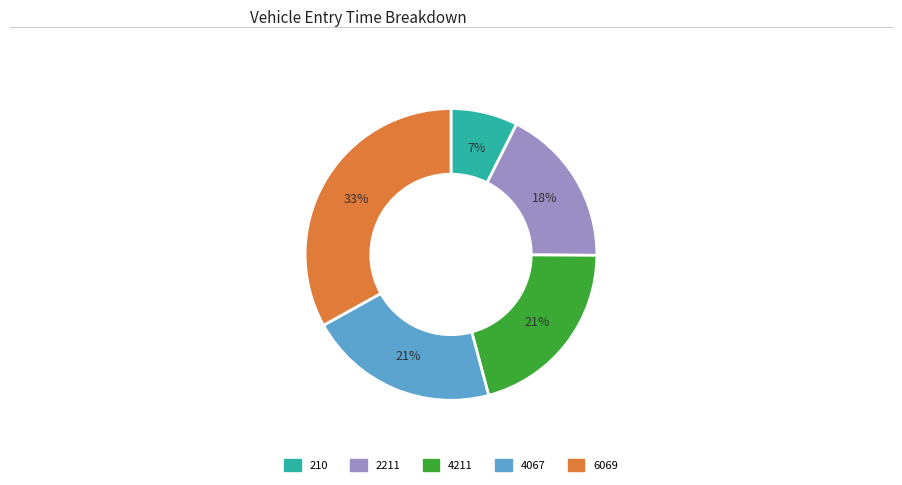

What is the largest slice in the pie chart?

6069